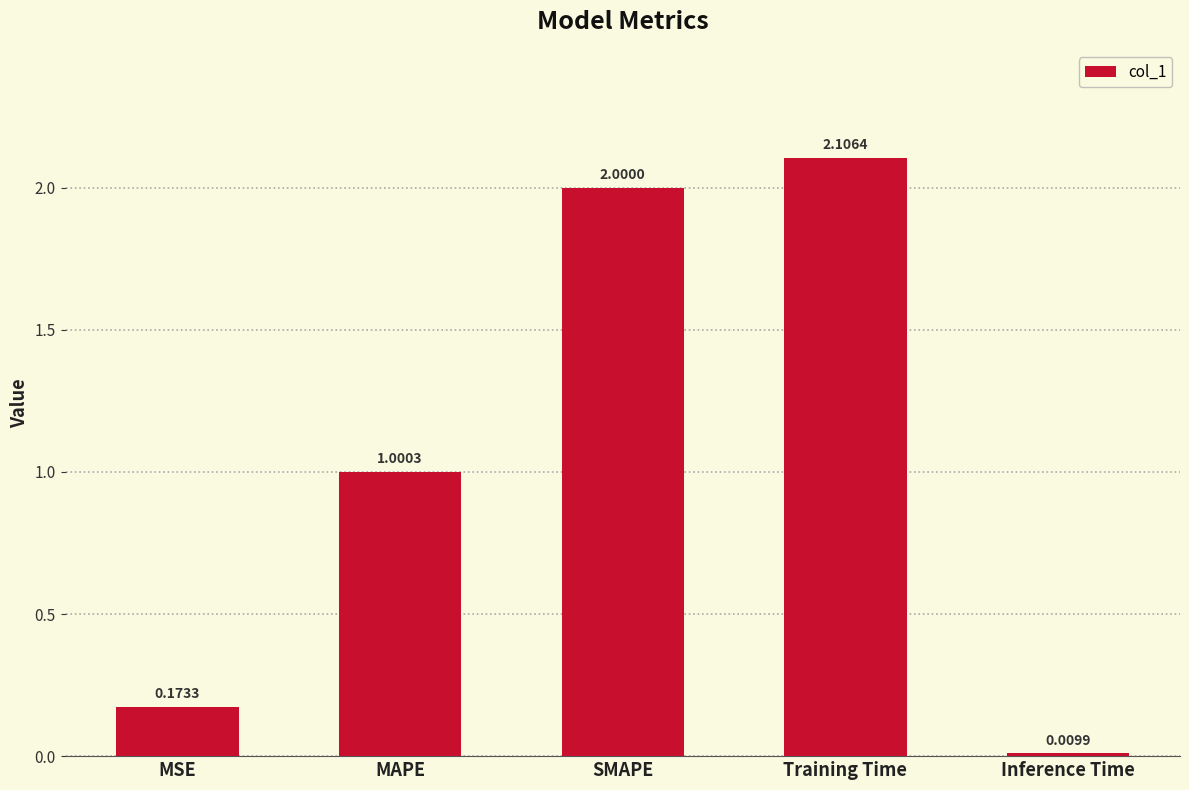

How many bars are there in total?

5